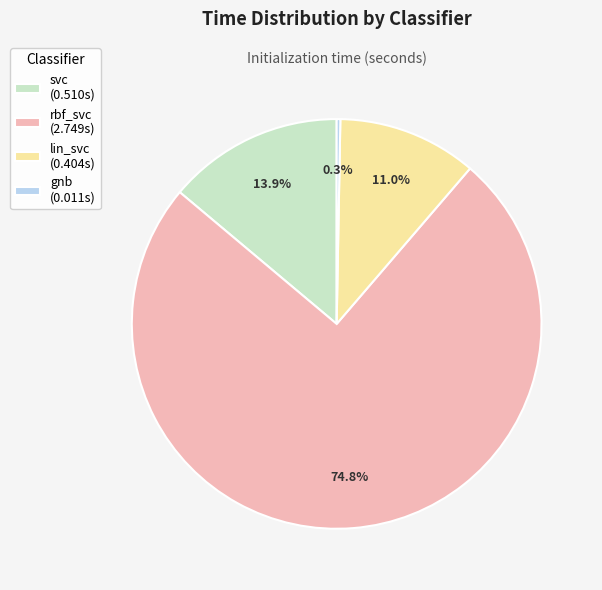

How many segments does this pie chart have?

4